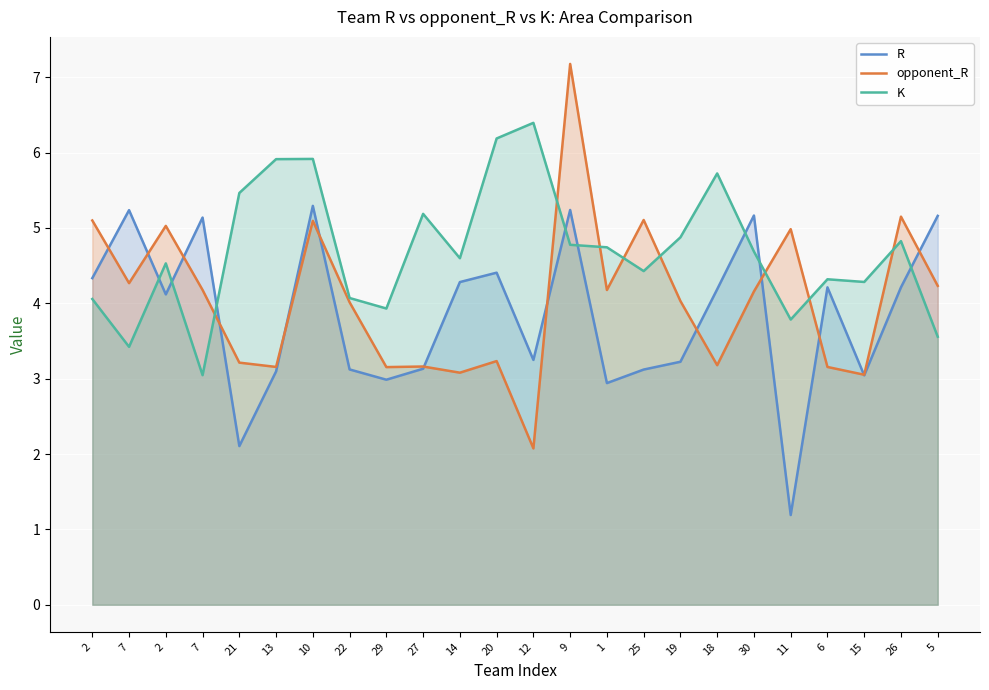

What is the spread (max minus min) of values at 13?

2.8